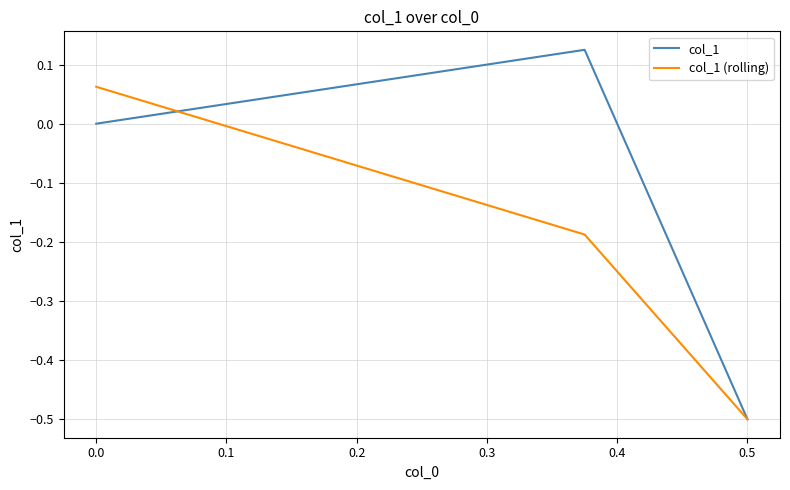

What is the value of the col_1 point at the 2nd from the left?

0.1